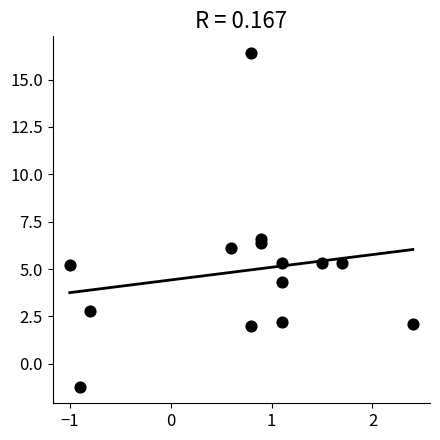

What is the range of Y values (max minus min)?

17.6